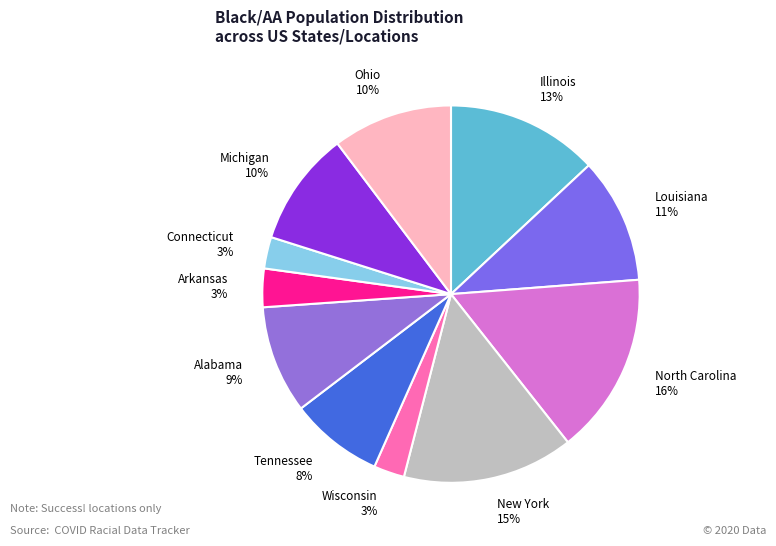

What percentage is the Tennessee slice, to the nearest percent?

8%